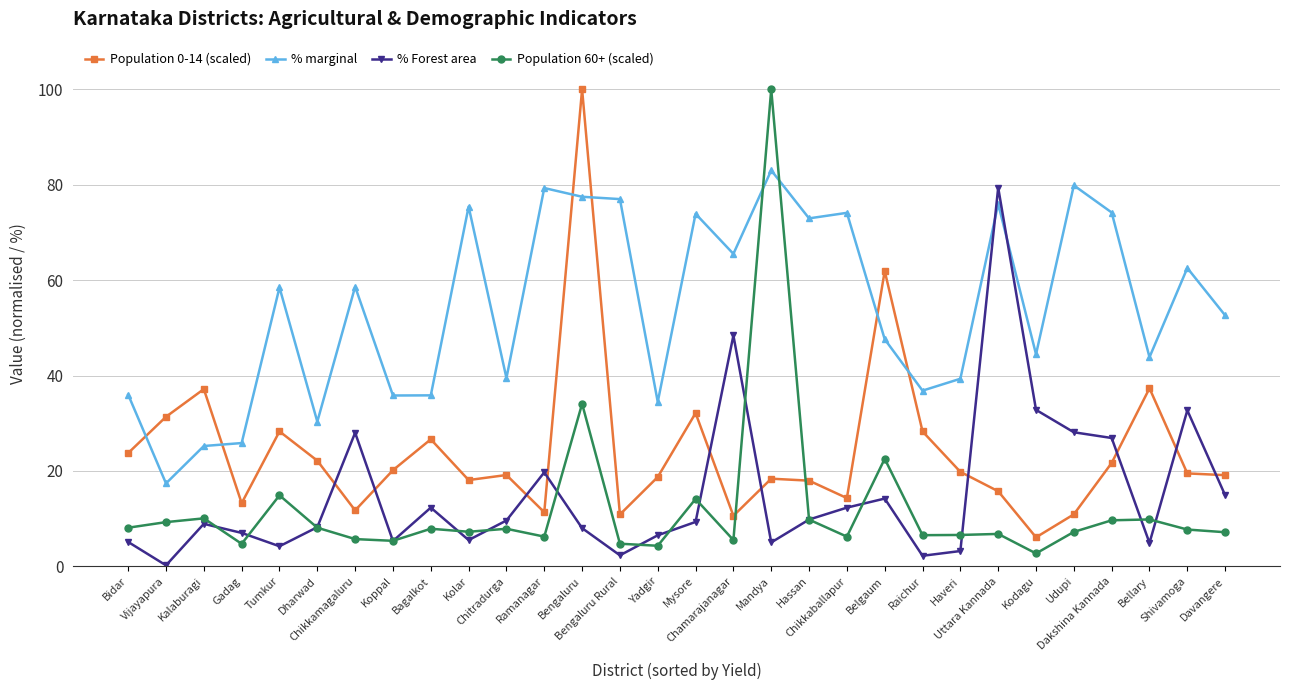

What is the value of the Population 60+ (scaled) point at the 17th from the left?

5.5